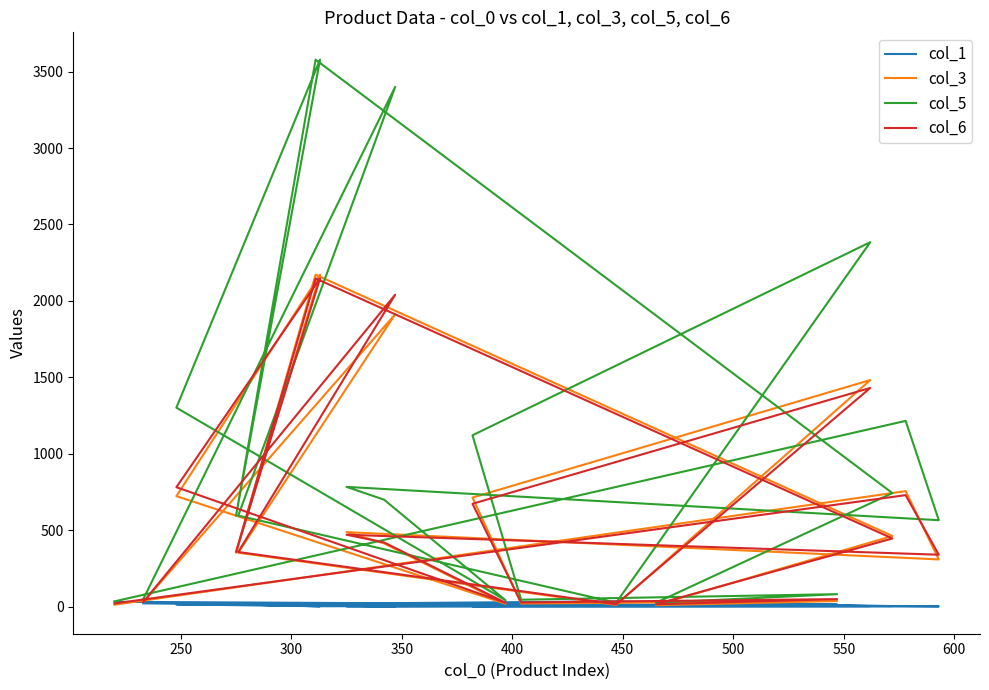

What is the smallest value displayed?

1.0